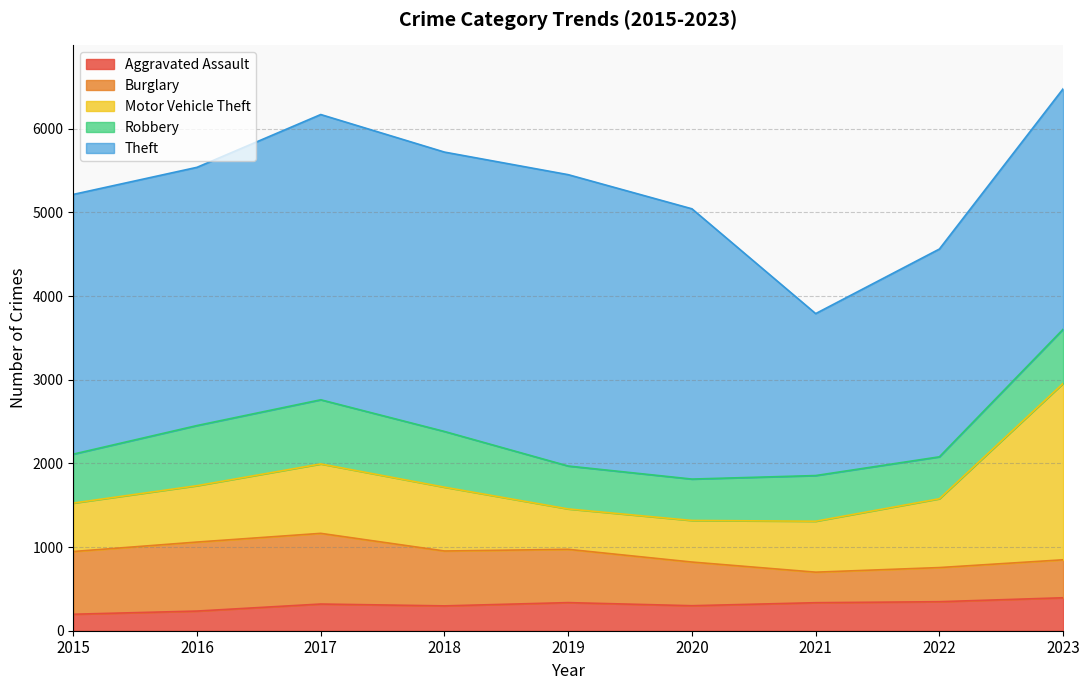

Is the value of Aggravated Assault at 2021 greater than the value of Motor Vehicle Theft at 2018?

No